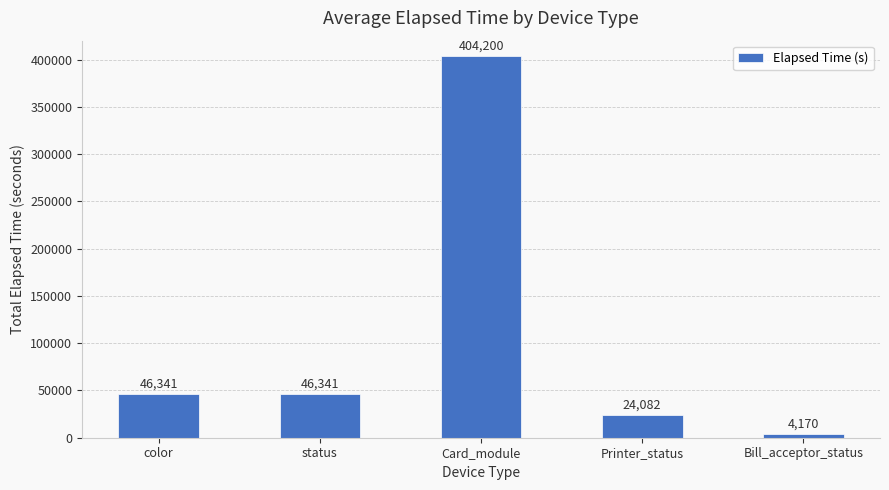

The chart shows a value of 572627 at Card_module. True or false?

False